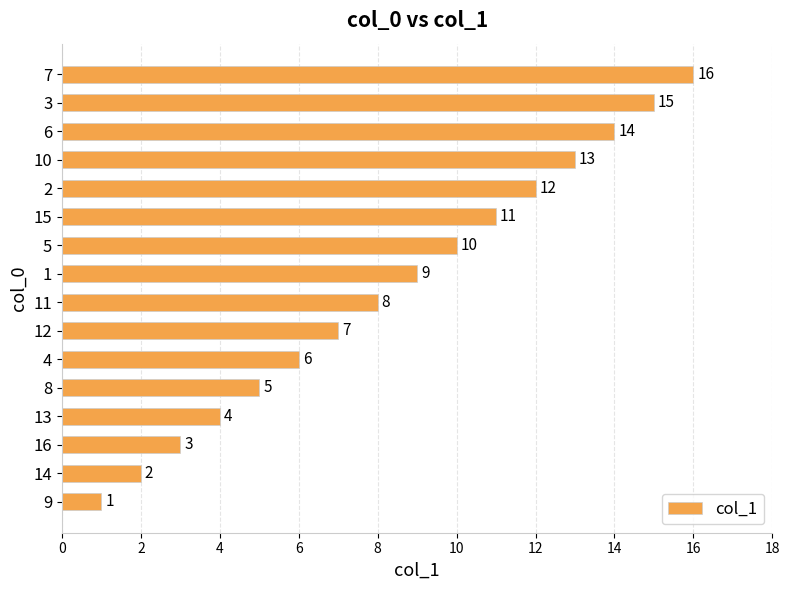

What is the greatest value displayed?

16